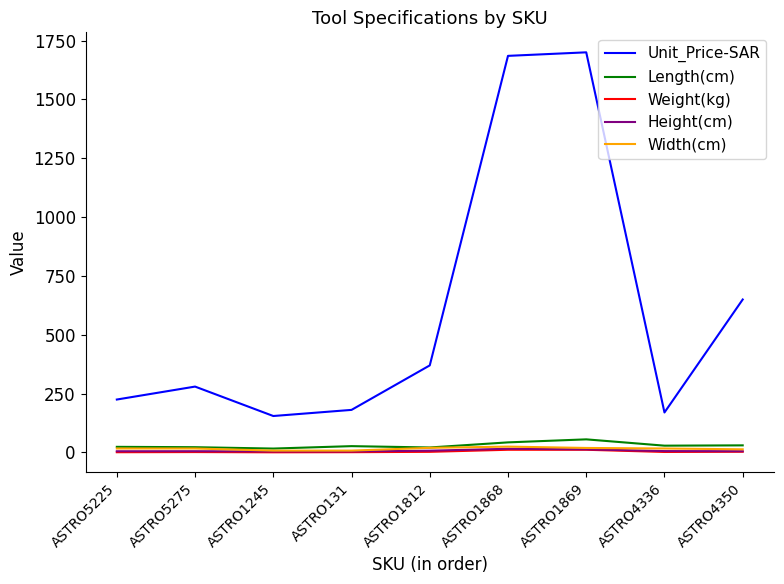

What are all the series names shown in the legend?

Unit_Price-SAR, Length(cm), Weight(kg), Height(cm), Width(cm)